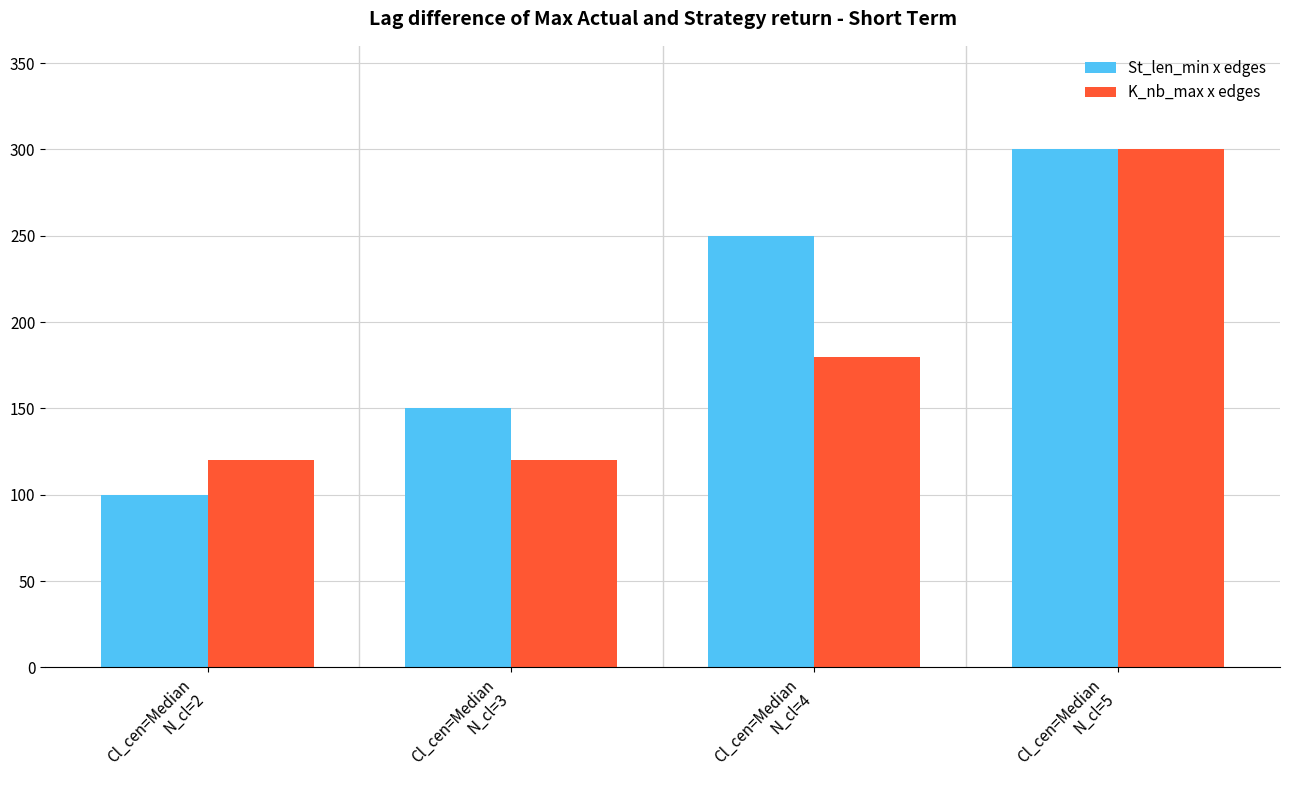

At which category is the sum across all series the highest?

Cl_cen=Median
N_cl=5